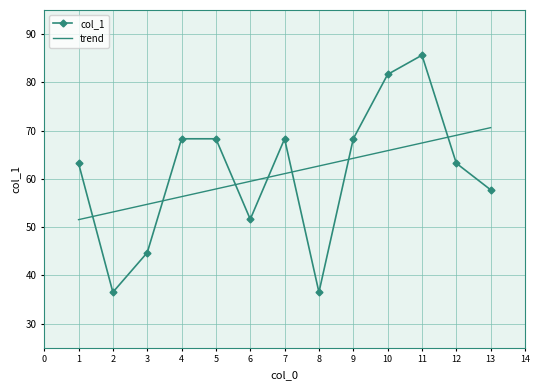

What is the difference between the maximum and minimum values in the trend series?

19.1